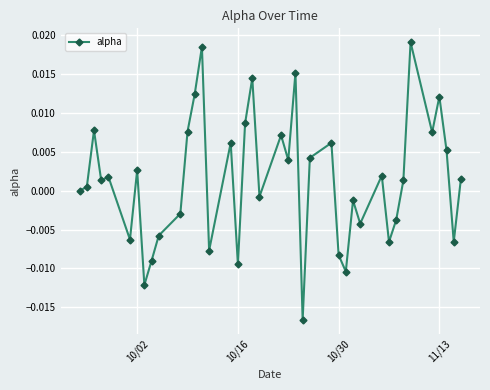

True or false: there are more than 1 points higher than both neighbors.

True